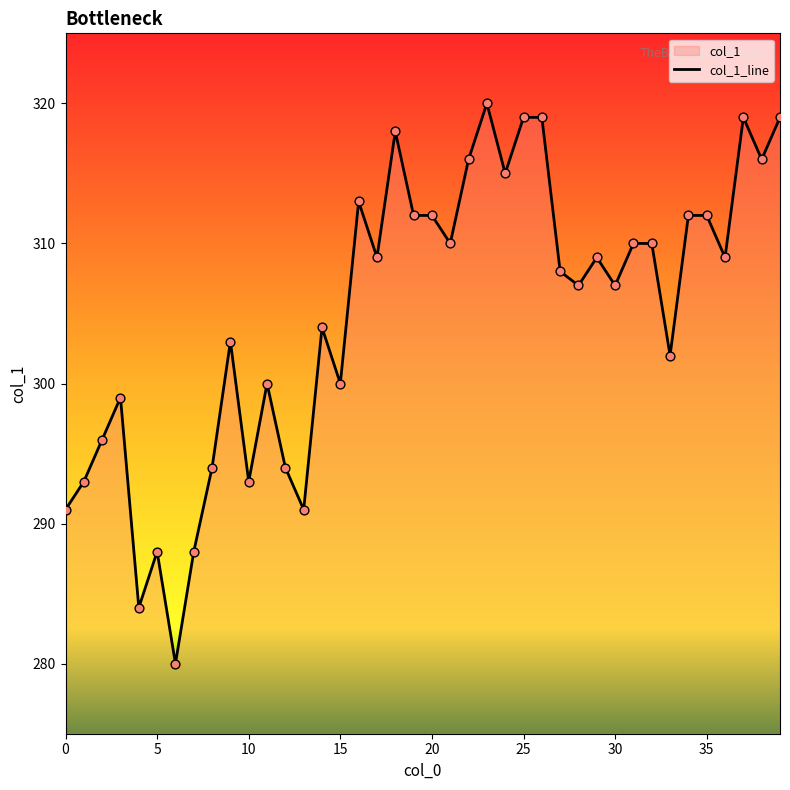

Approximately how many times larger is the value at 18 compared to 10?

1.1